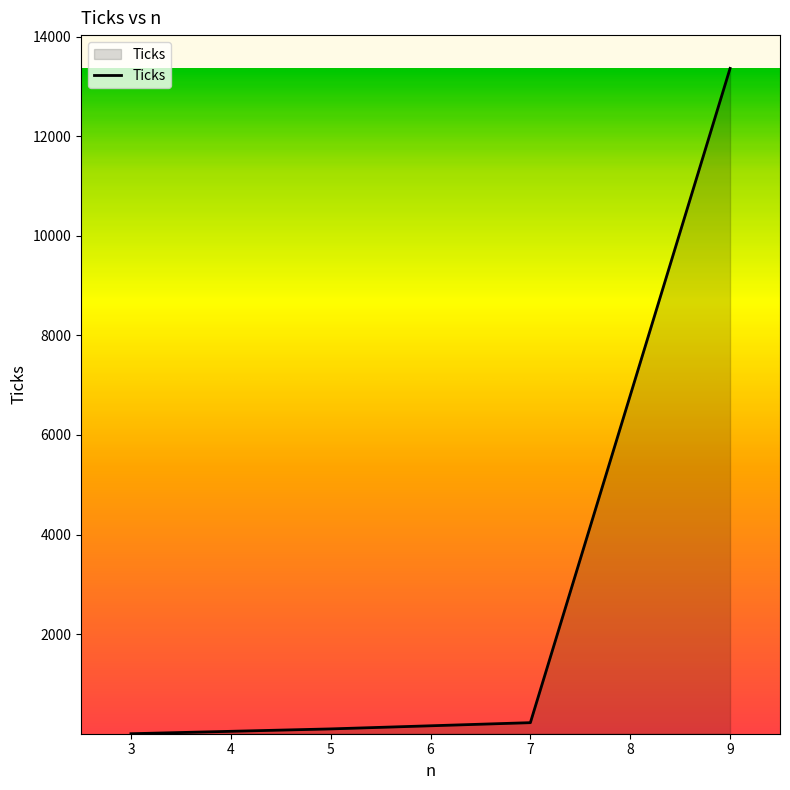

True or false: there are more than 1 points higher than both neighbors.

False